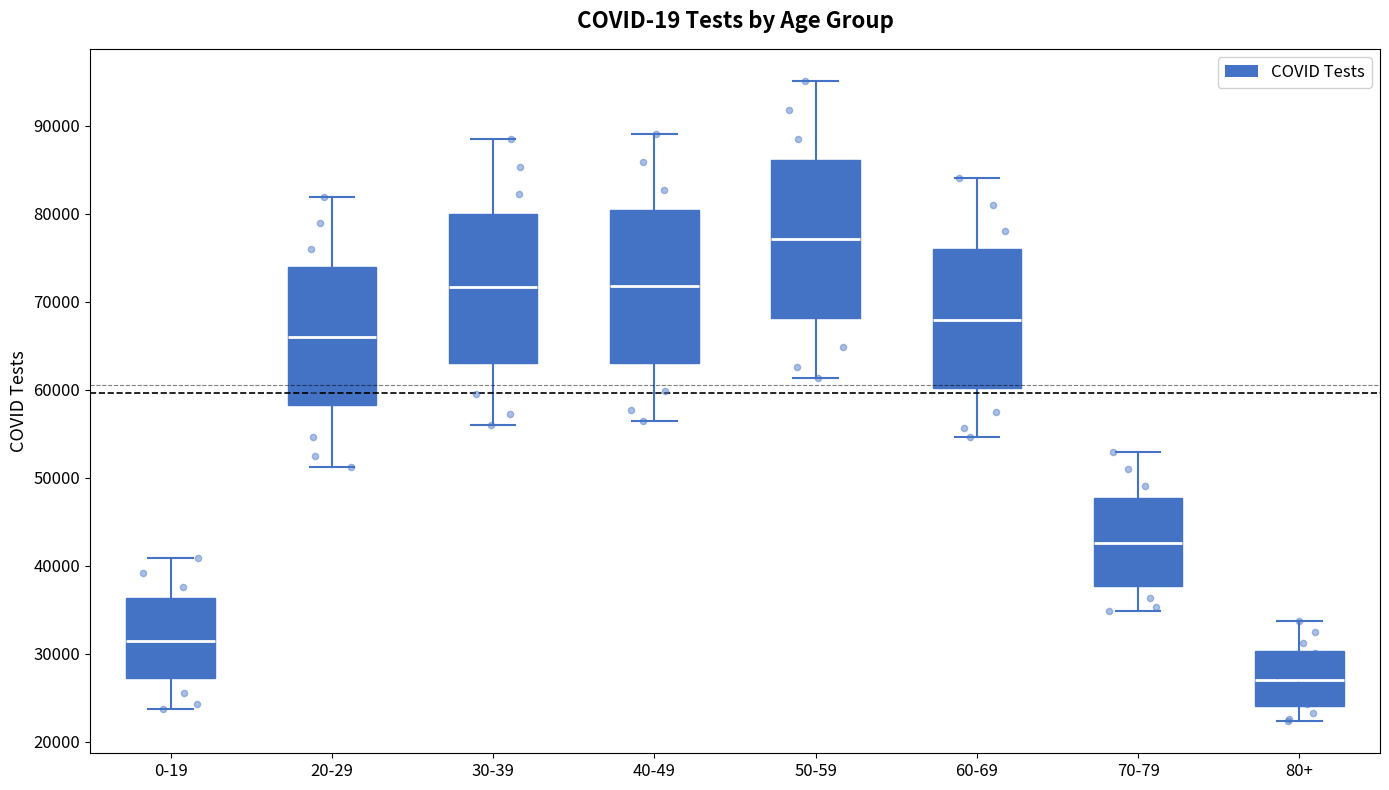

Reading left to right, read every box against the y-axis: the position of its median line, the range the box covers, and the ends of its whiskers. The values are not printed on the chart, so give them approximately, as read against the axis.

0-19: median 31000, box 27000 to 36000, whiskers 24000 to 41000
20-29: median 66000, box 58000 to 74000, whiskers 51000 to 82000
30-39: median 72000, box 63000 to 80000, whiskers 56000 to 89000
40-49: median 72000, box 63000 to 80000, whiskers 56000 to 89000
50-59: median 77000, box 68000 to 86000, whiskers 61000 to 95000
60-69: median 68000, box 60000 to 76000, whiskers 55000 to 84000
70-79: median 43000, box 38000 to 48000, whiskers 35000 to 53000
80+: median 27000, box 24000 to 30000, whiskers 22000 to 34000